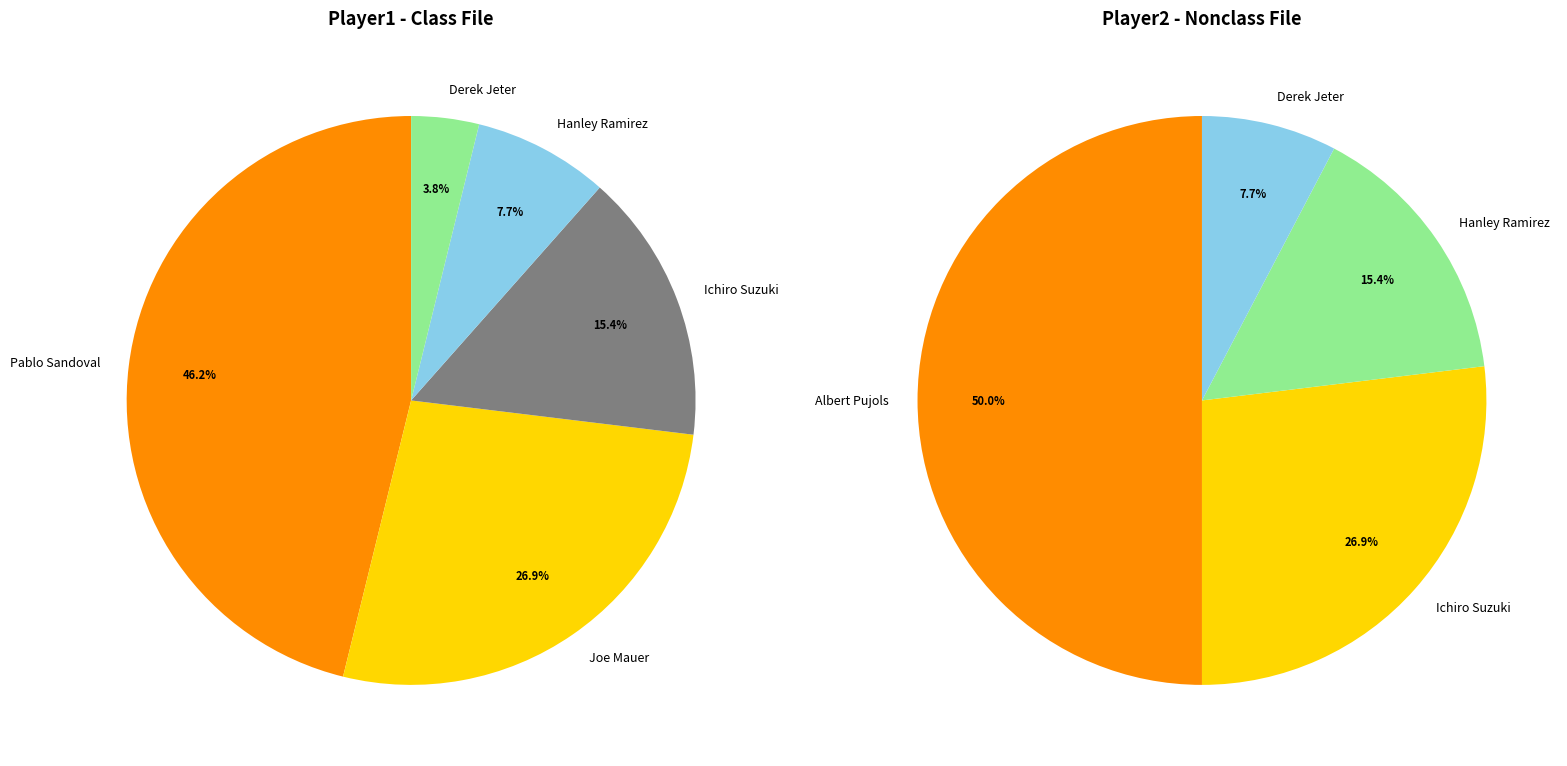

Which category has the biggest portion of the pie?

Pablo Sandoval